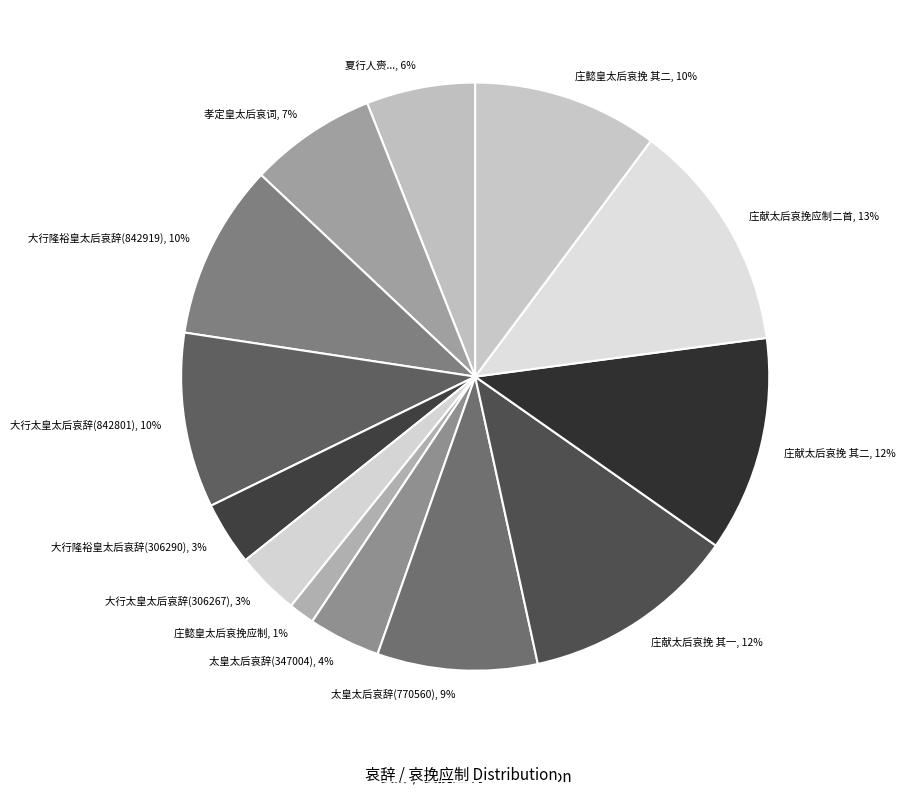

Count the number of slices in the pie.

13